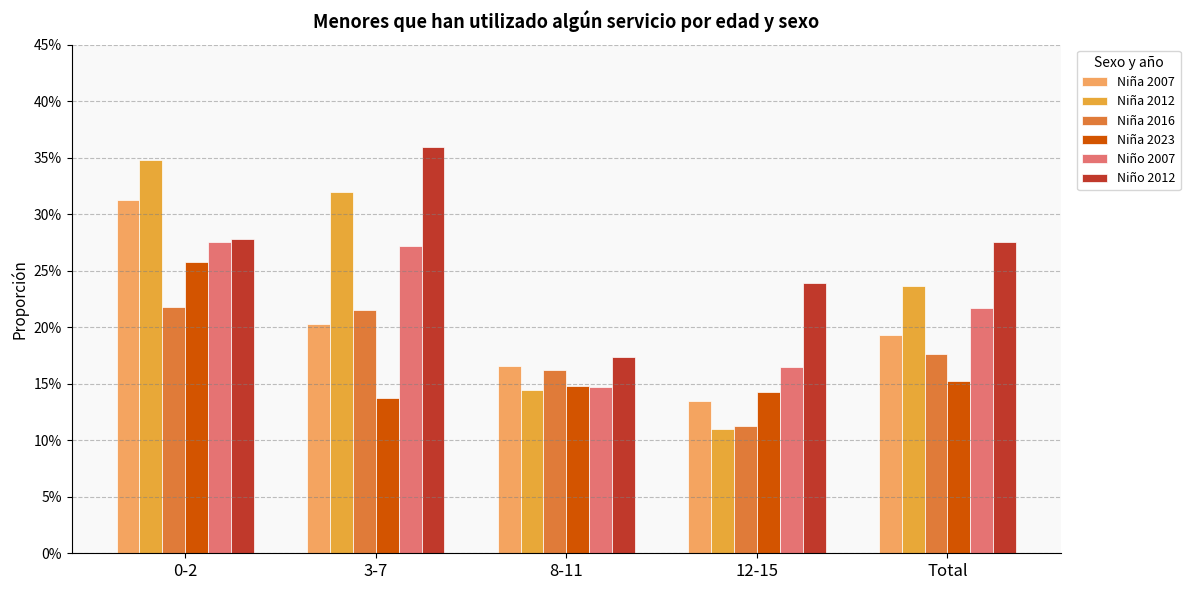

Are the bars grouped side by side (vs. stacked)?

Yes